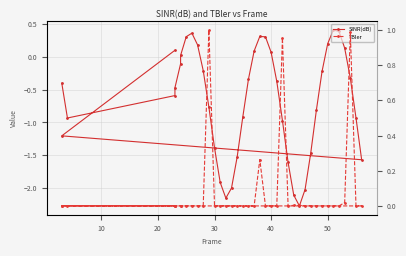

List the series in order of their overall mean, lowest first.

SINR(dB), TBler